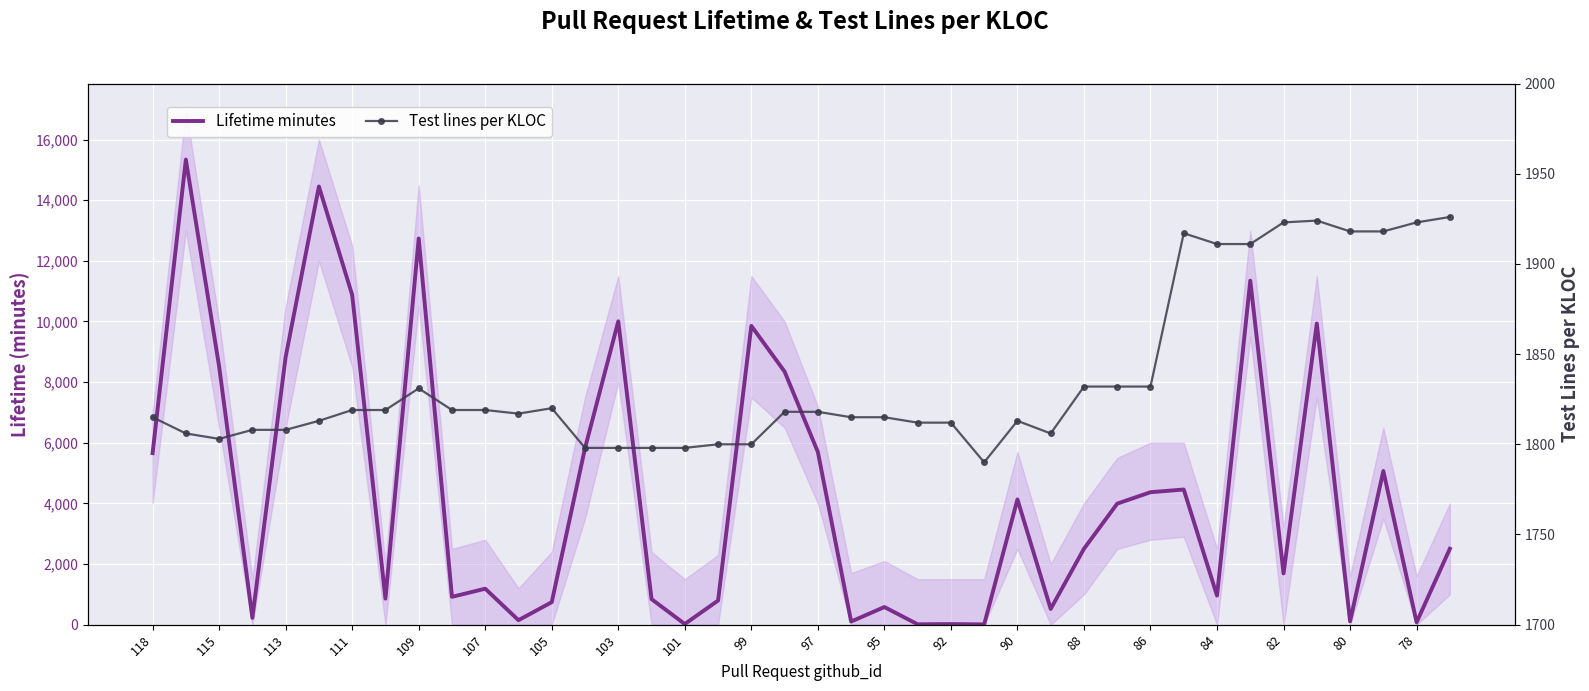

Rank the series by their average value, from highest to lowest.

Lifetime minutes, Test lines per KLOC